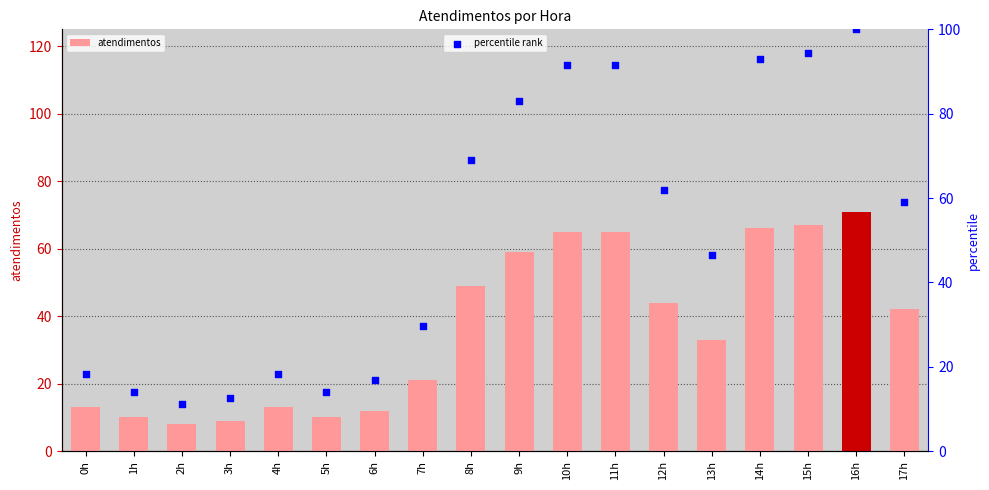

Is the value of percentile rank at 5h greater than the value of atendimentos at 0h?

Yes